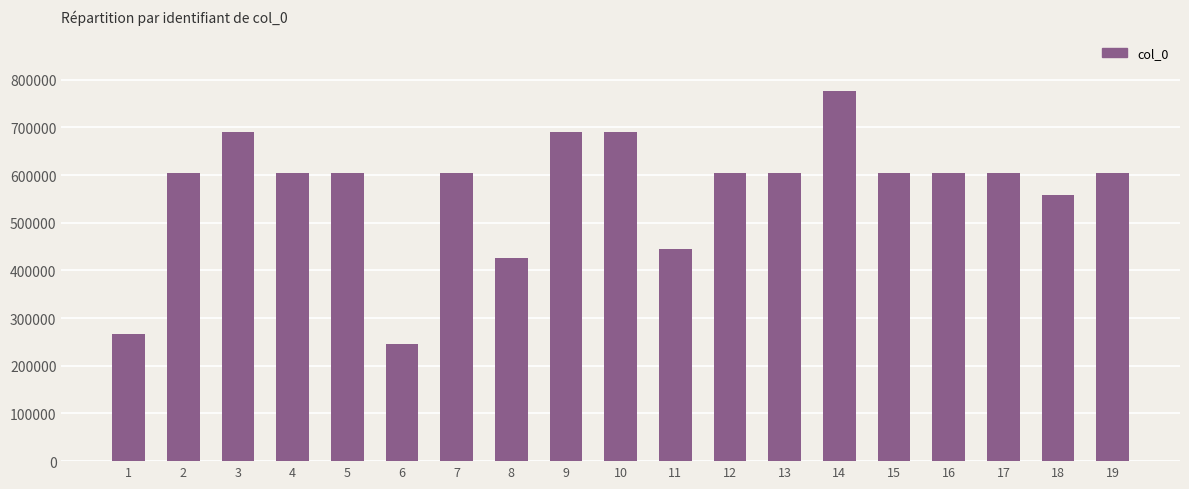

Between 4 and 10, which is larger?

10